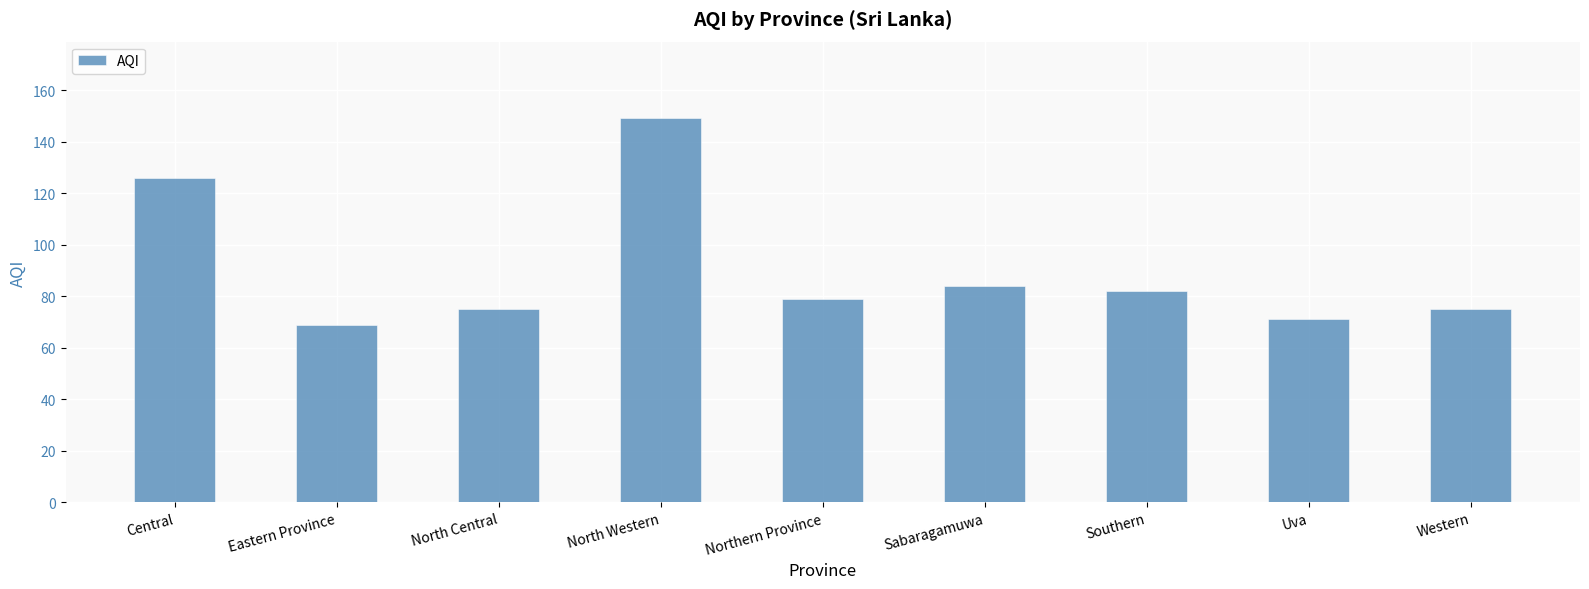

What is the sum of all values?

810